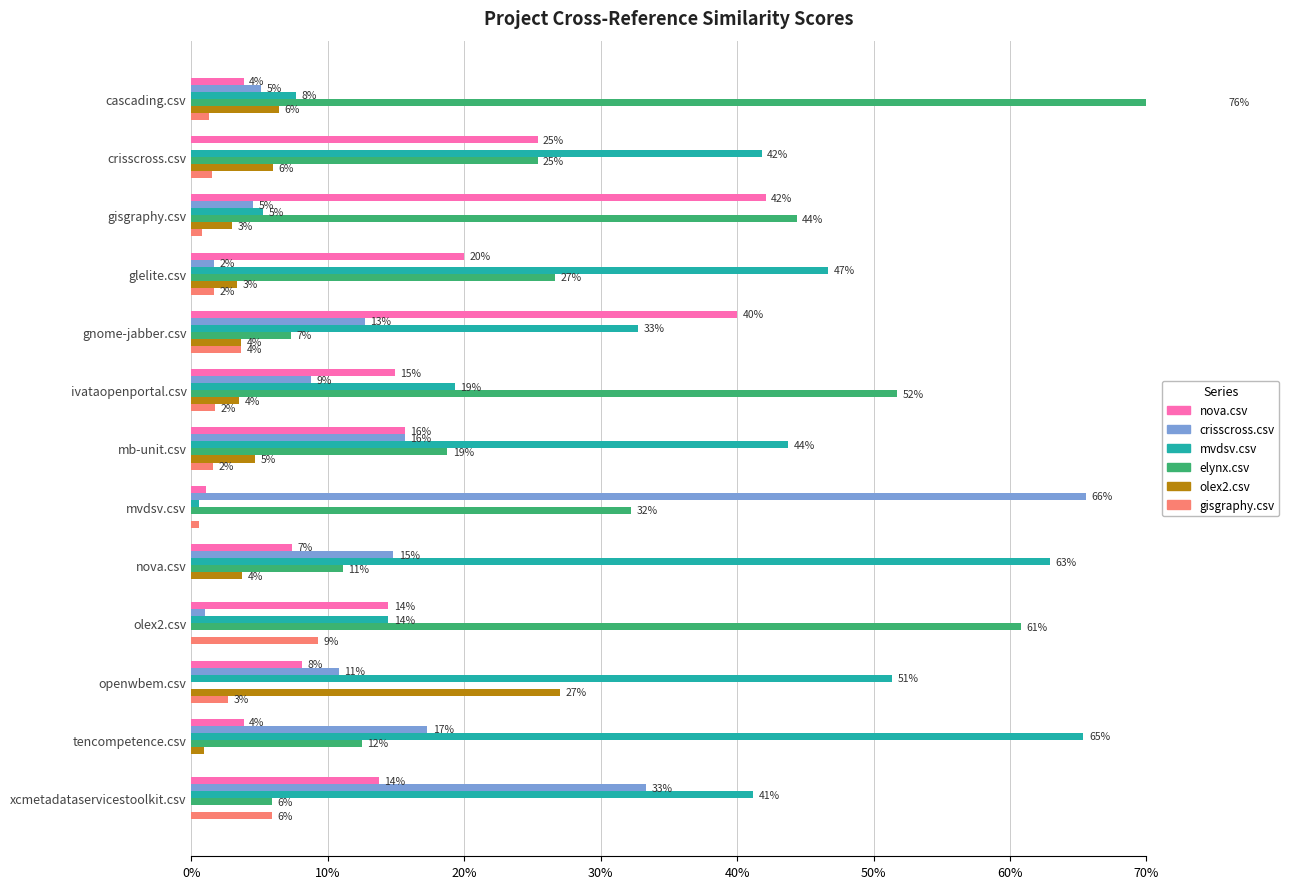

What are all the series names shown in the legend?

nova.csv, crisscross.csv, mvdsv.csv, elynx.csv, olex2.csv, gisgraphy.csv